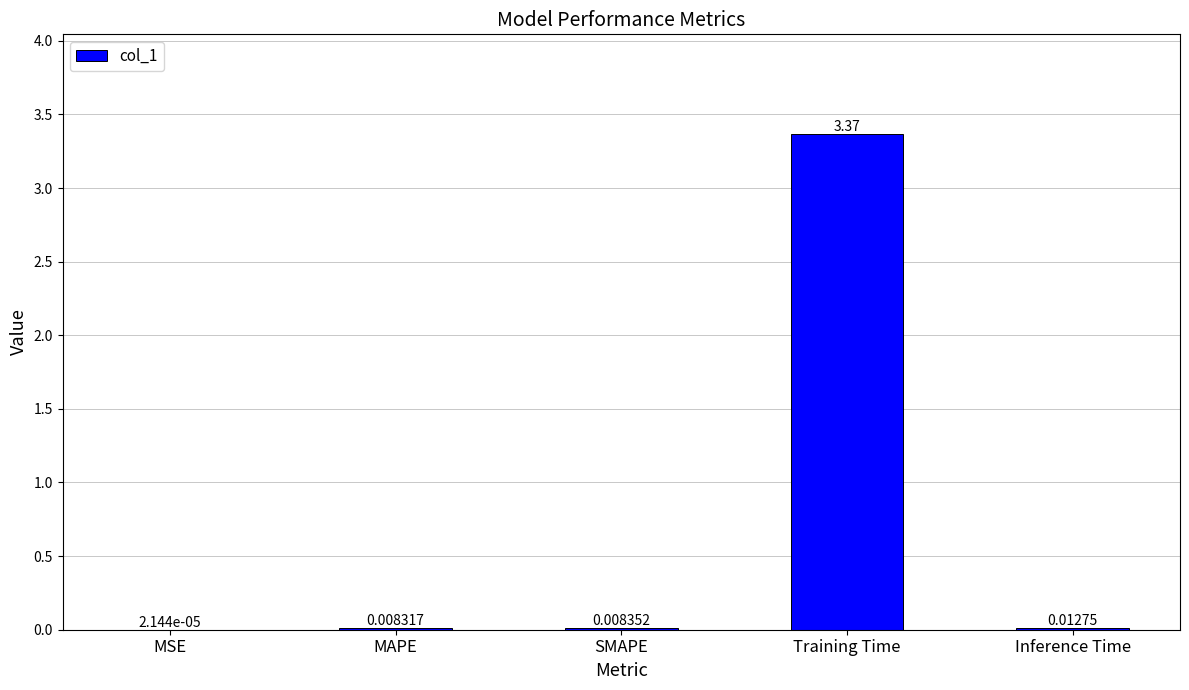

Which label corresponds to the largest value in the chart?

Training Time